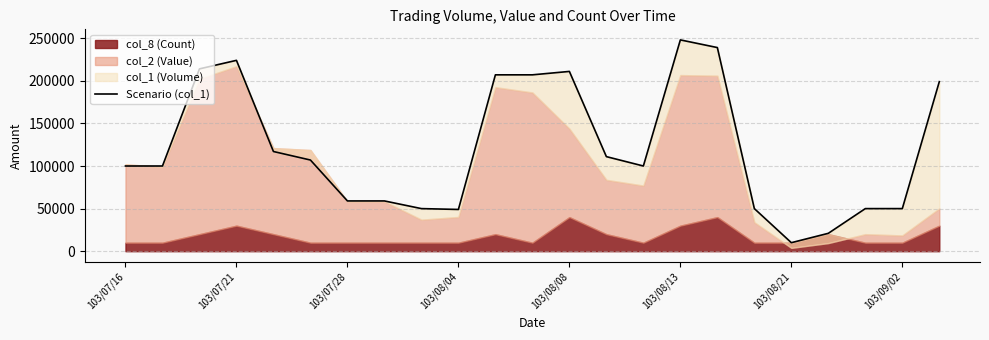

True or false: the data shows 239000 at 16.

True